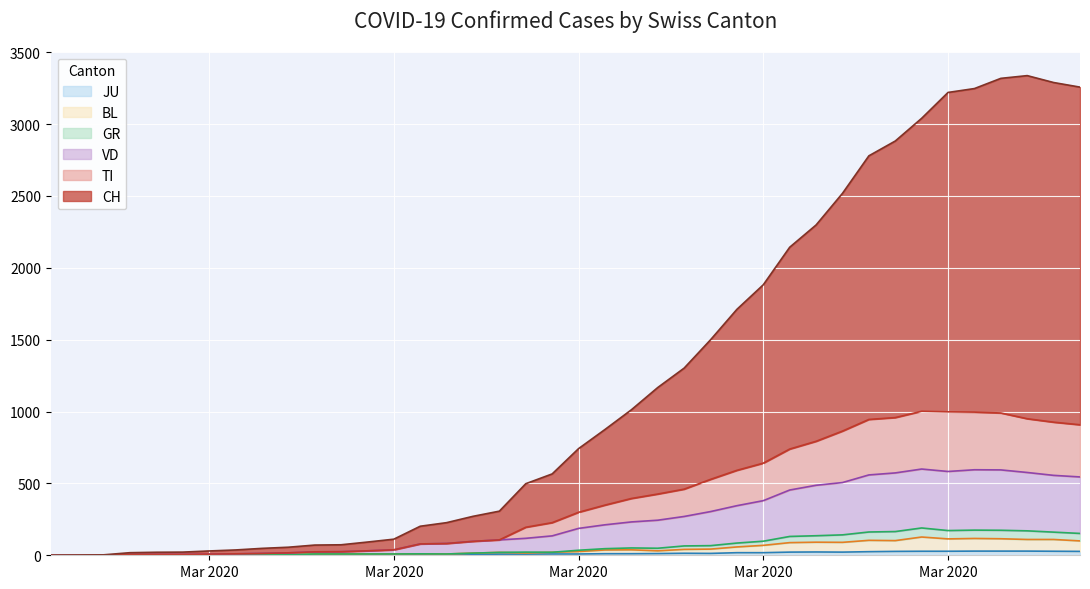

Does the chart display data point markers on the line(s)?

No